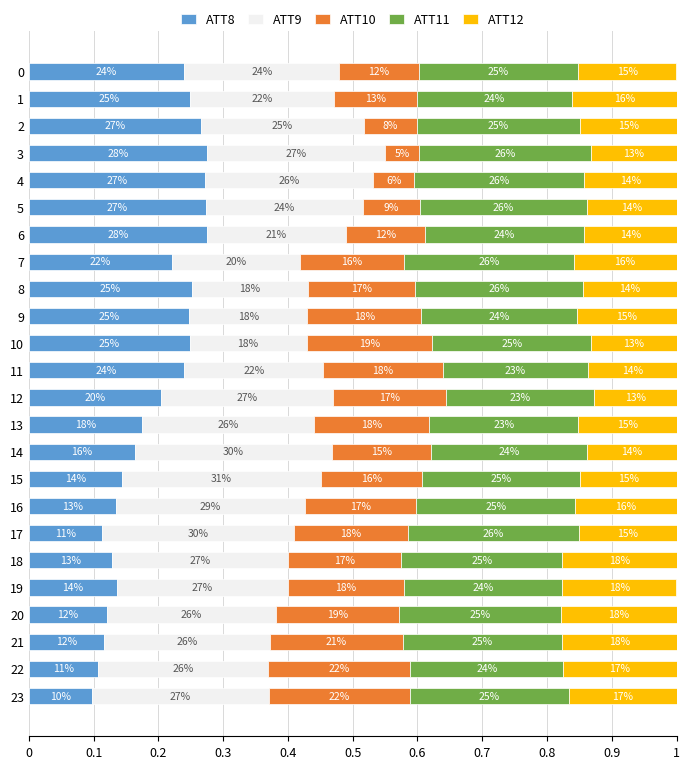

What are all the series names shown in the legend?

ATT8, ATT9, ATT10, ATT11, ATT12